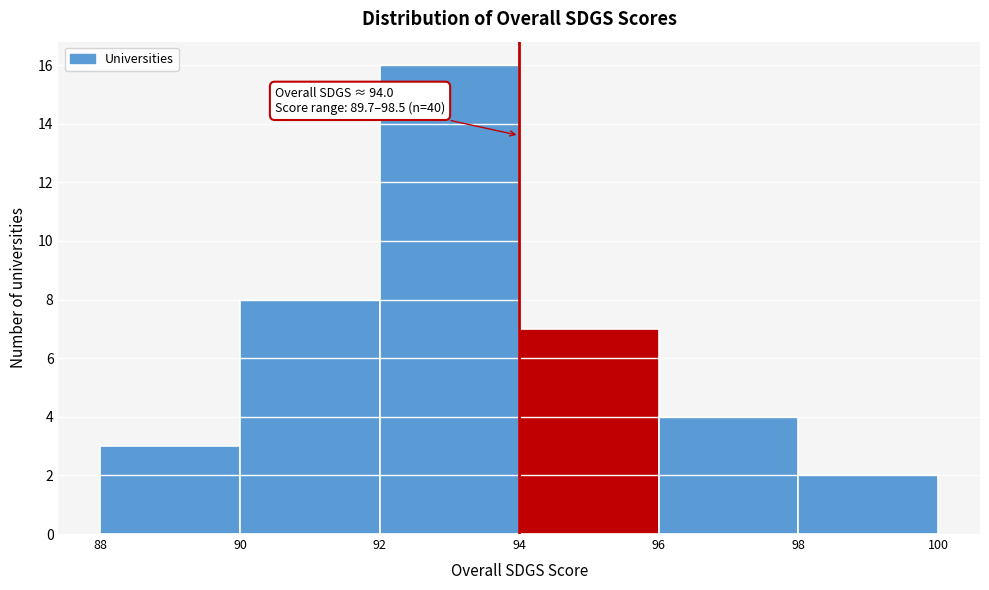

Over which range of the x-axis is the bar tallest?

92 to 94